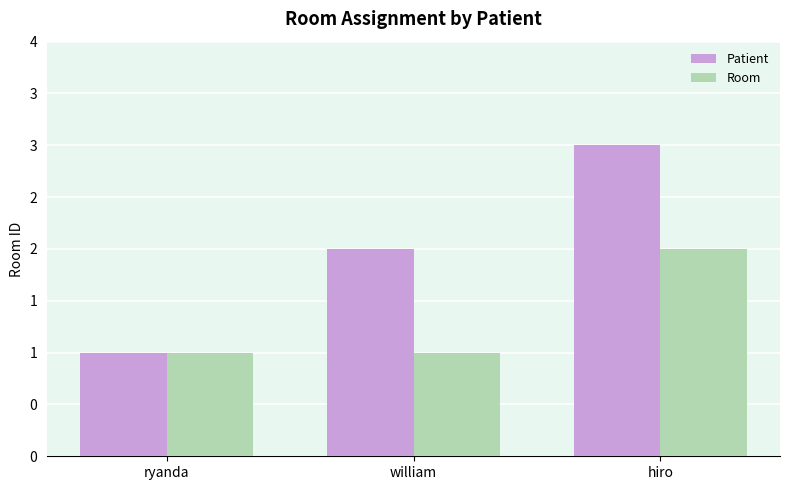

What is the sum of all Patient values?

6